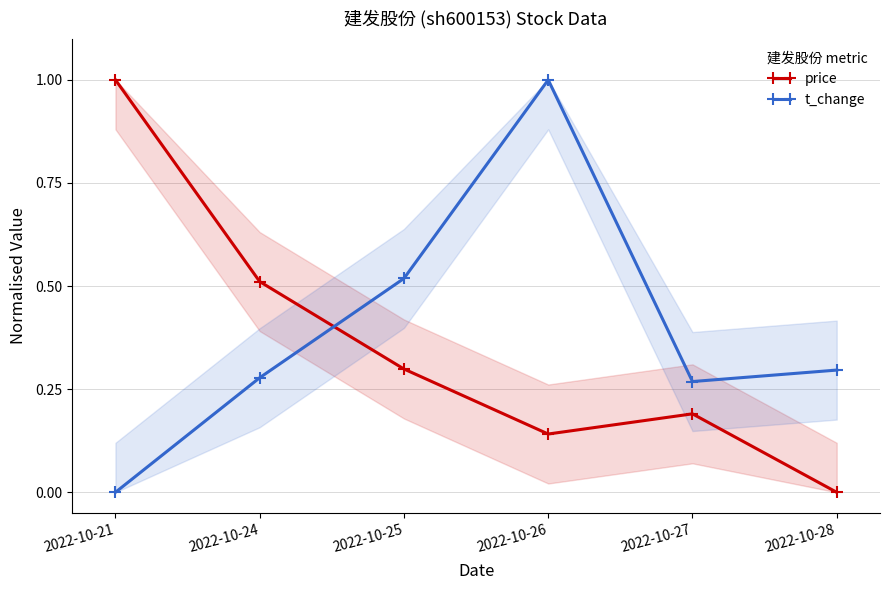

Is this an area chart (filled region under the line)?

No